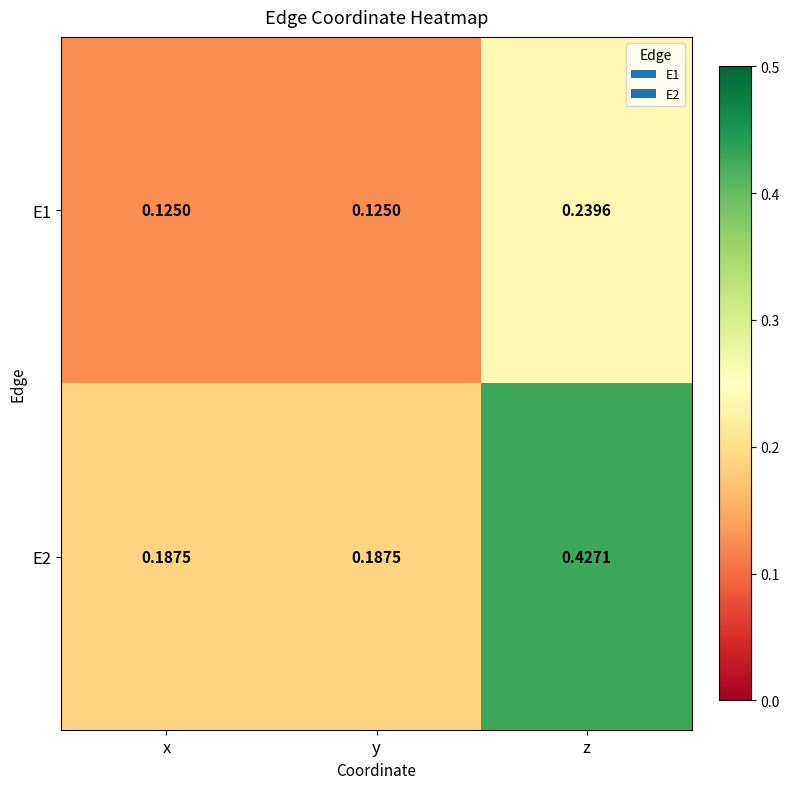

At which label does E2 reach its peak?

z